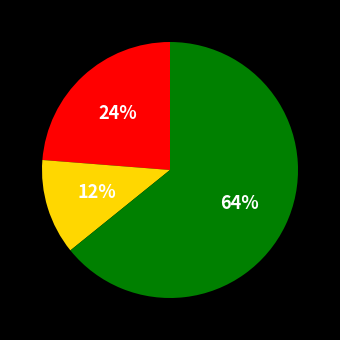

Is there a majority slice in this chart?

Yes